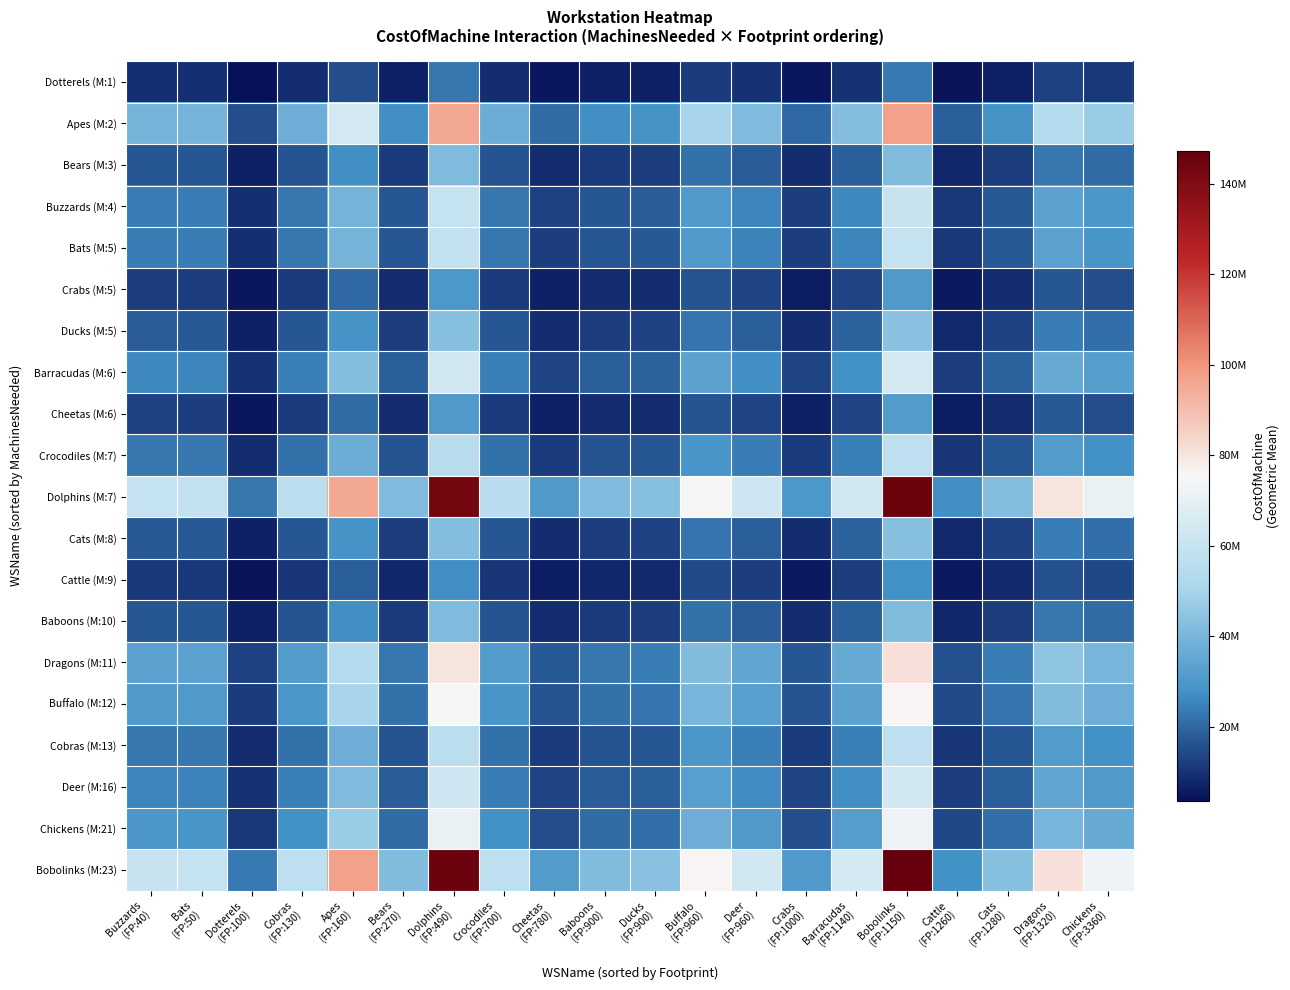

At which category does the chart reach its minimum across all series?

Dotterels
(FP:100)